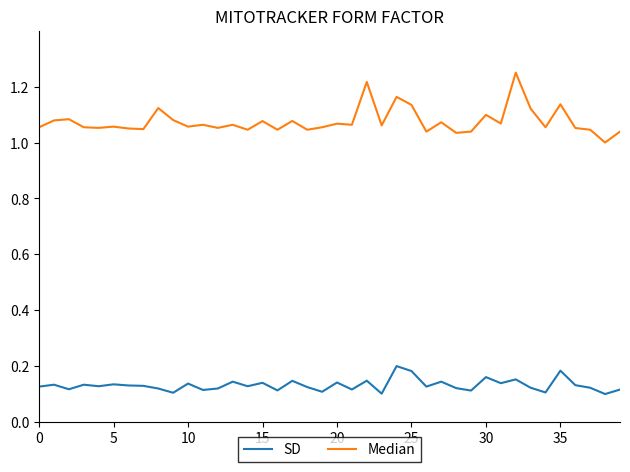

True or false: SD and Median cross at least once.

False